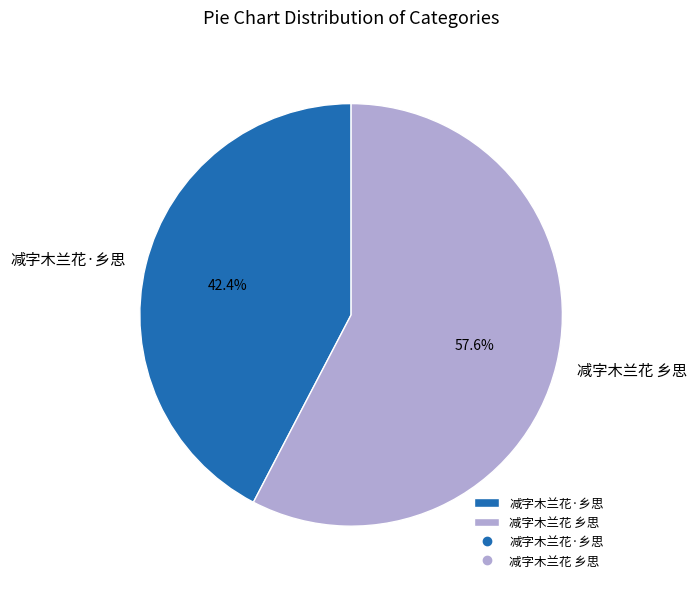

To the nearest percent, what portion does 减字木兰花 乡思 represent?

58%